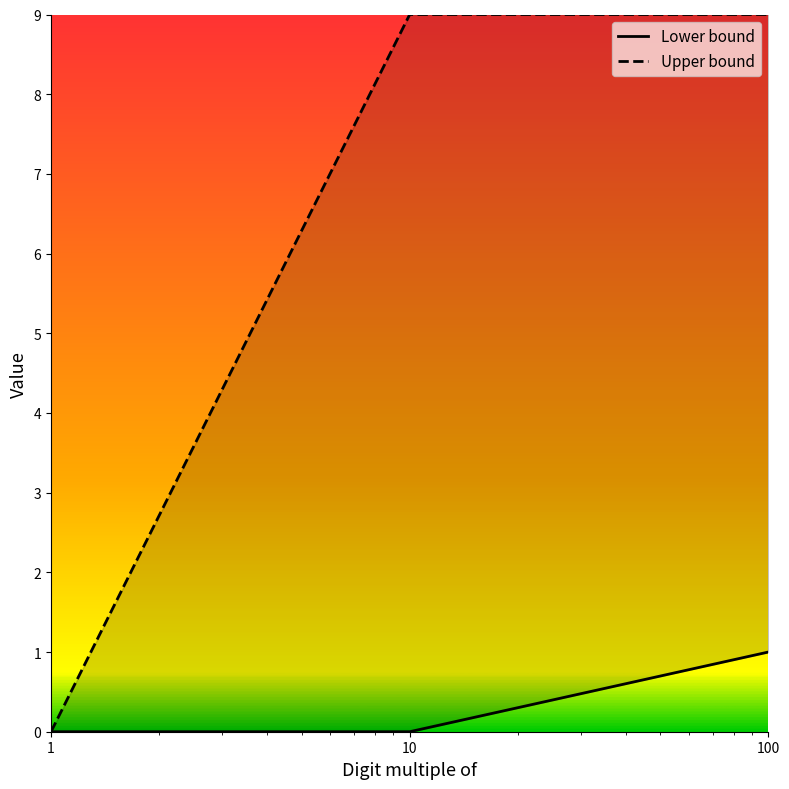

Count the Upper bound values in the range 0 to 9.

3